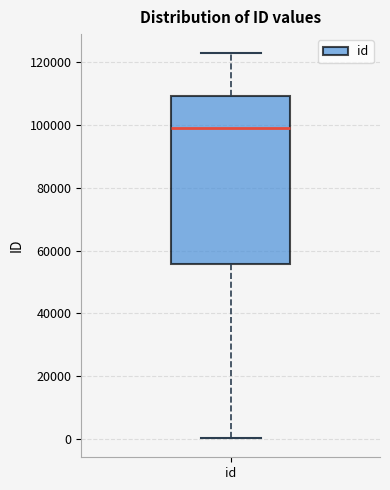

Where does the upper whisker of the box for id end on the y-axis? The values are not printed on the chart, so give them approximately, as read against the axis.

122000